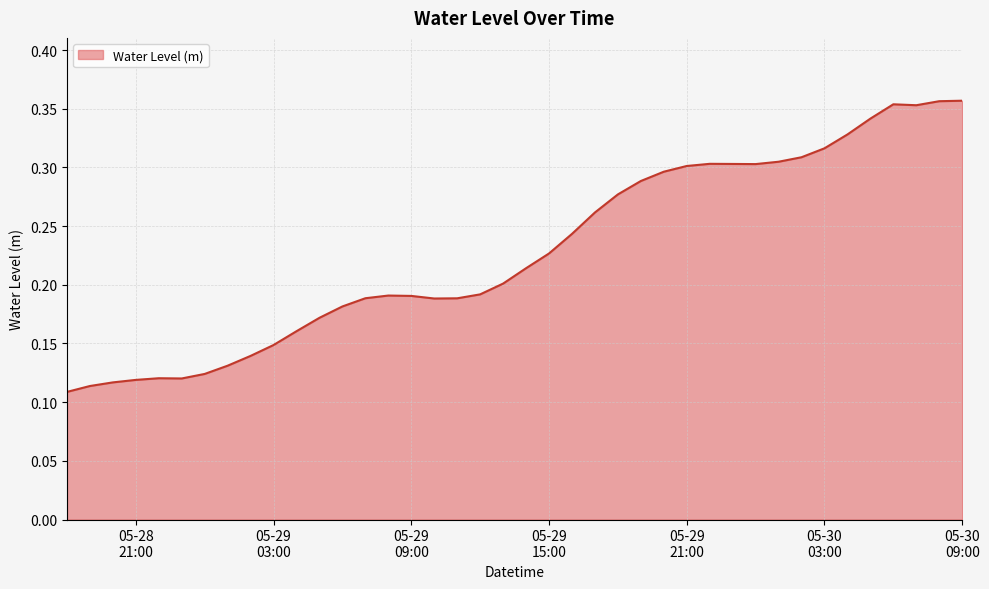

Does the chart have visible grid lines?

Yes